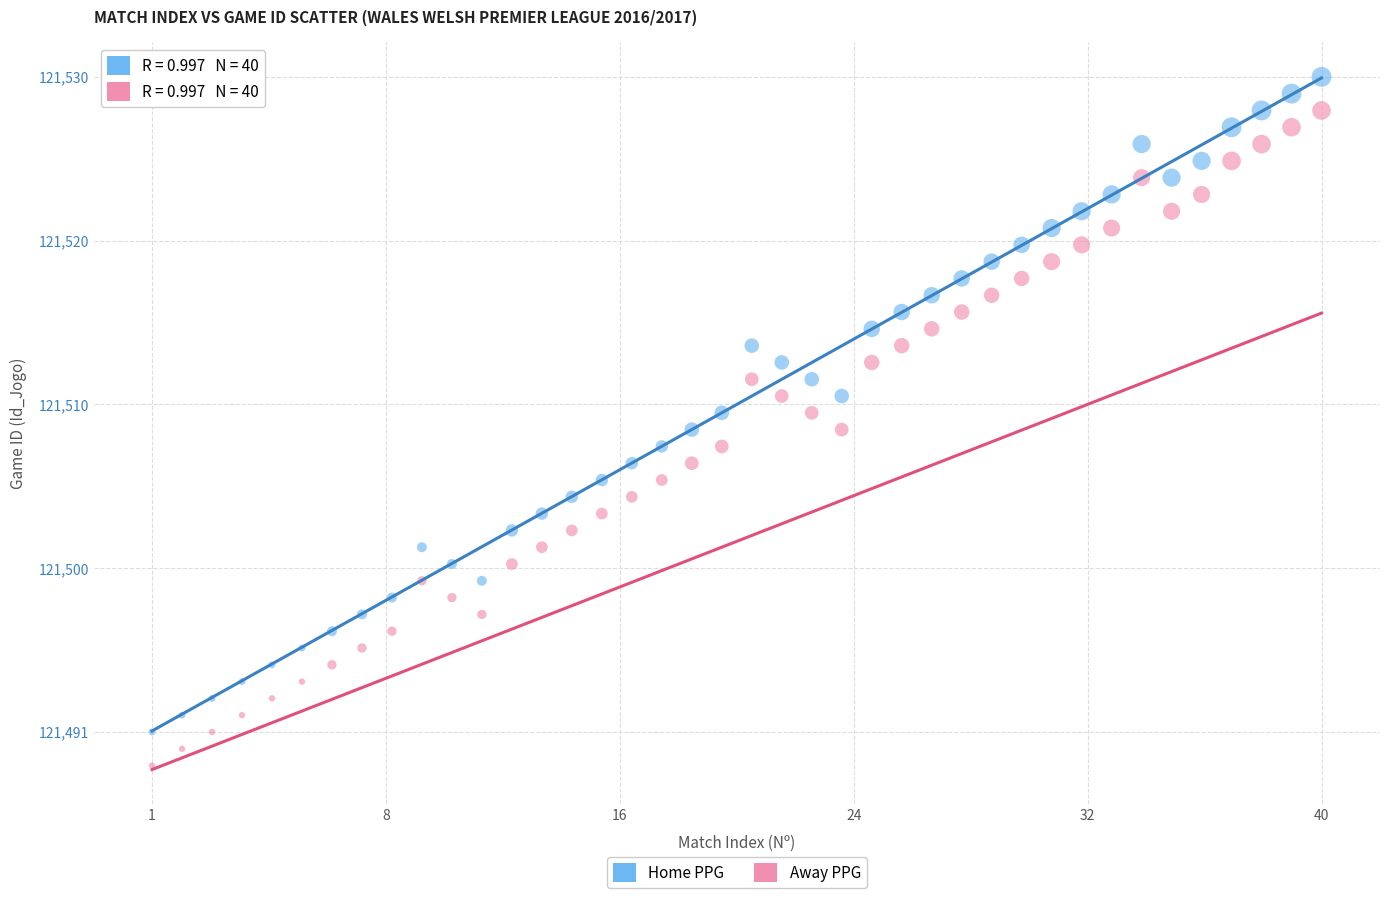

Which series reaches the maximum Y coordinate?

Home PPG